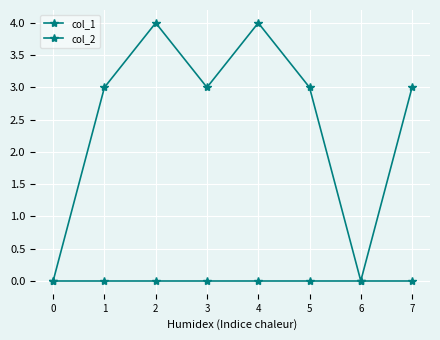

How many lines are shown in the chart?

2